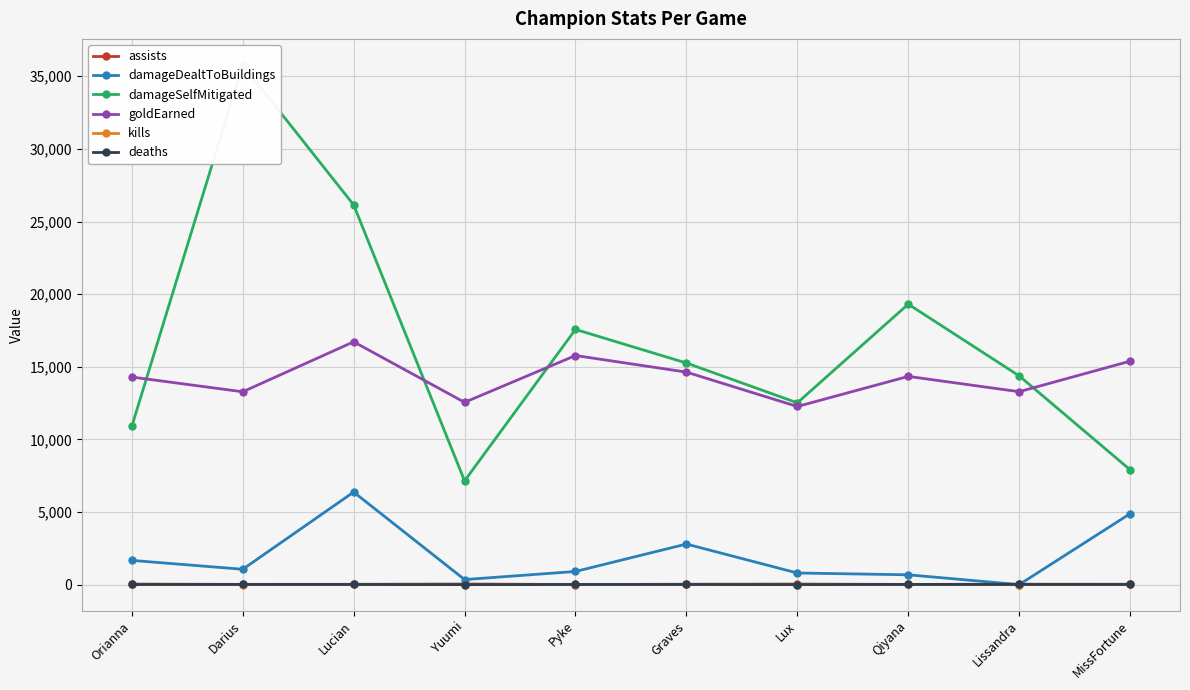

What is the sum of all damageSelfMitigated values?

166919